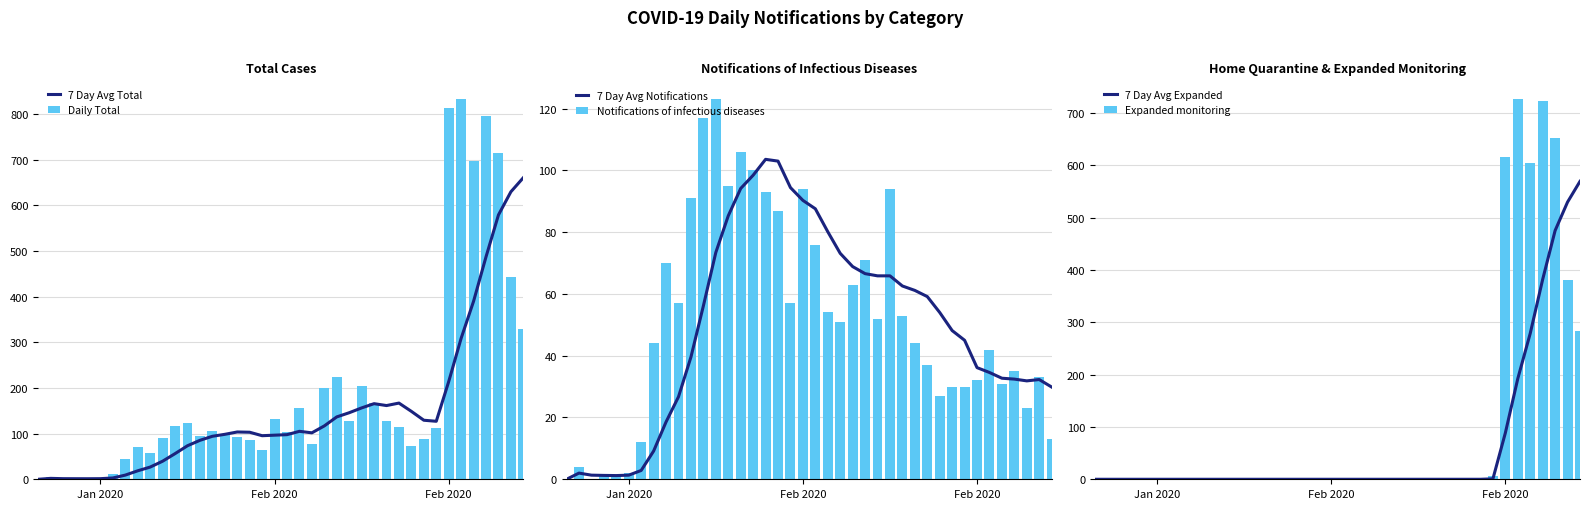

Which label corresponds to the smallest value in the chart?

Jan 2020